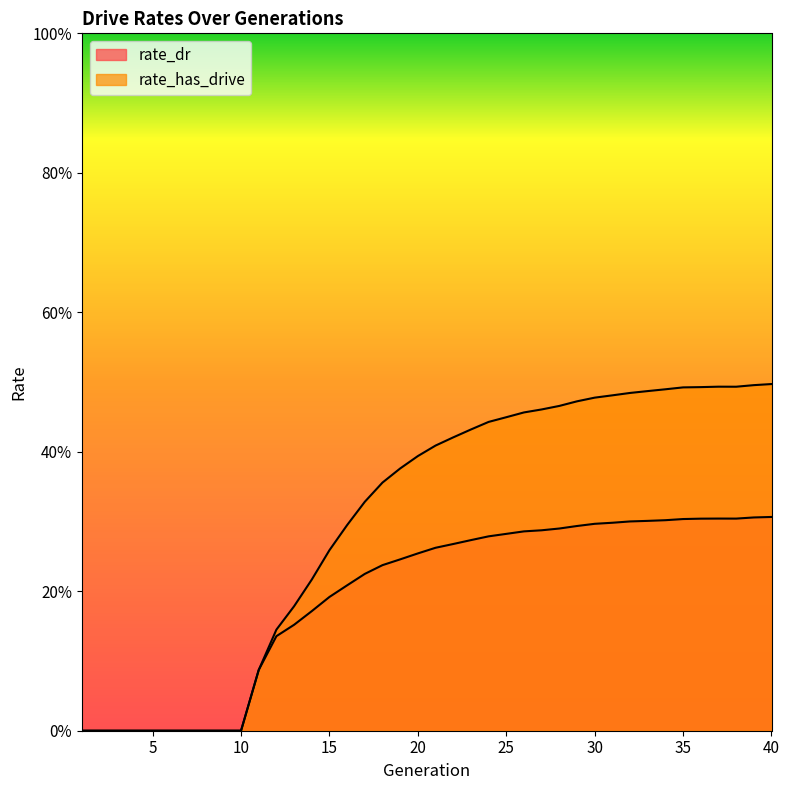

Rank the series by their average value, from highest to lowest.

rate_has_drive, rate_dr